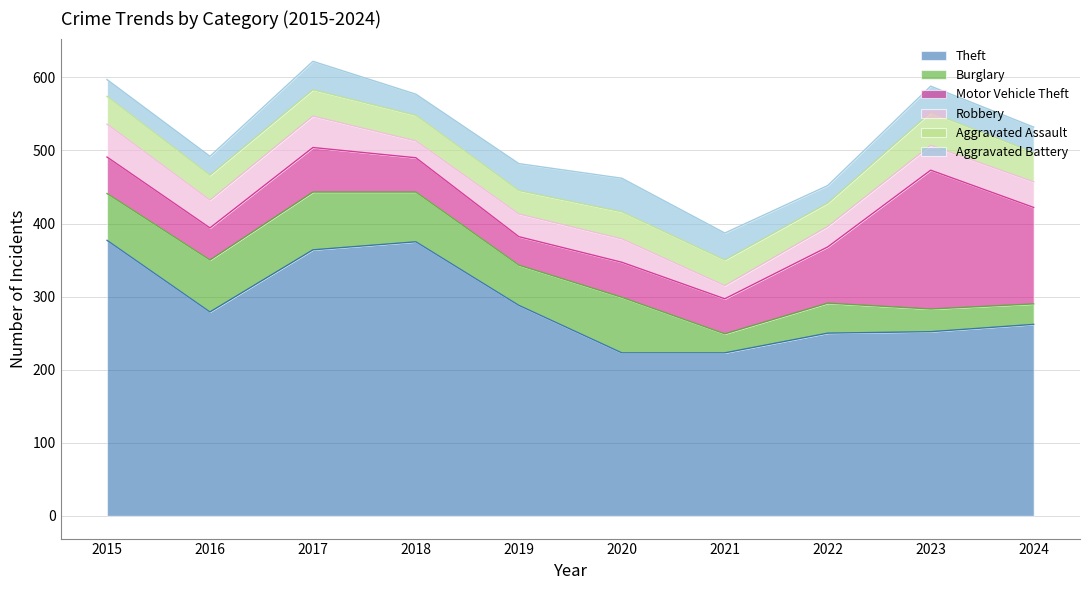

What are all the series names shown in the legend?

Theft, Burglary, Motor Vehicle Theft, Robbery, Aggravated Assault, Aggravated Battery